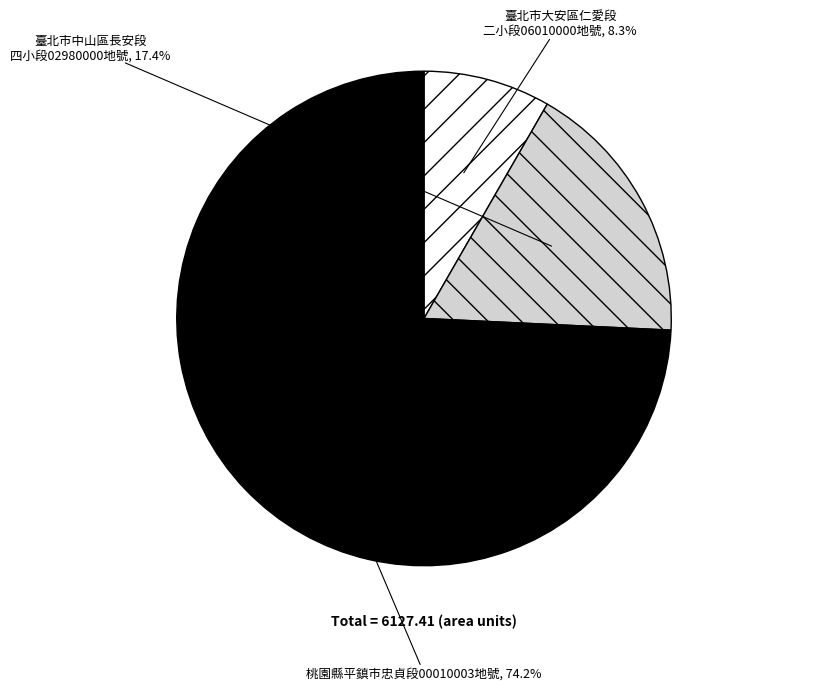

Does any single category account for the majority?

Yes